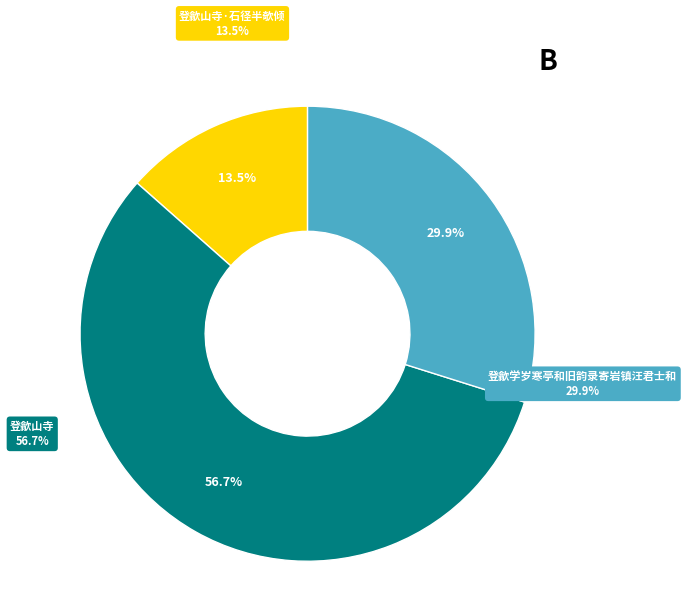

Approximately how many times larger is the value at 登歙山寺·石径半欹倾 compared to 登歙山寺?

0.2